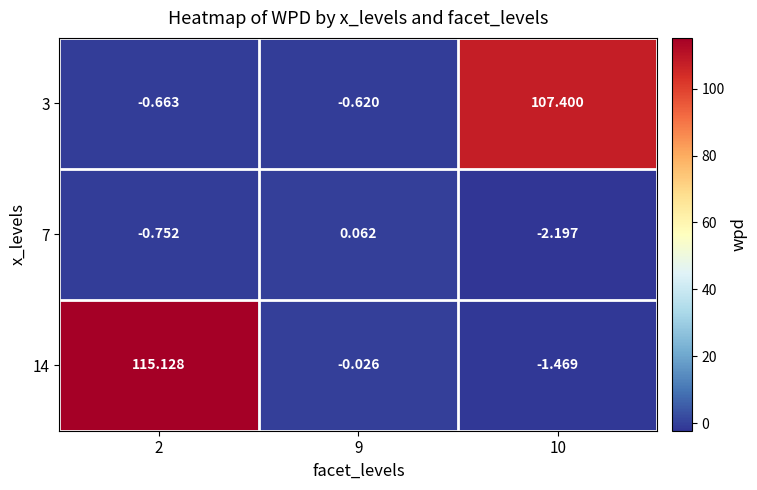

Rank the series by their maximum value, from lowest to highest.

7, 3, 14